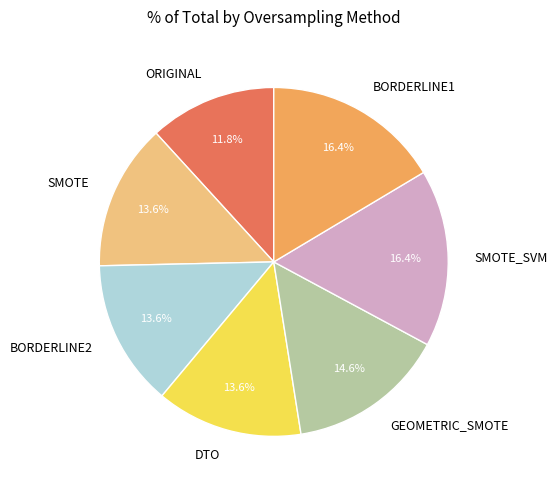

What percentage is NOT represented by ORIGINAL?

88.2%